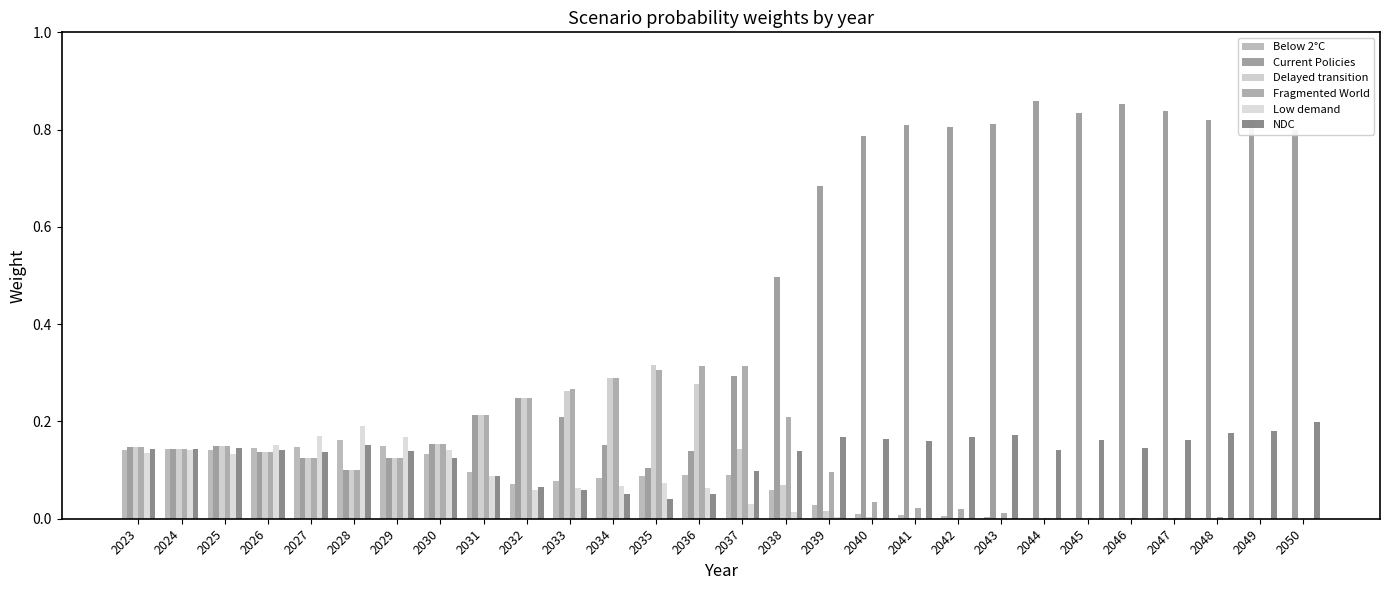

What is the sum of the Delayed transition values at 2030 and 2038?

0.2